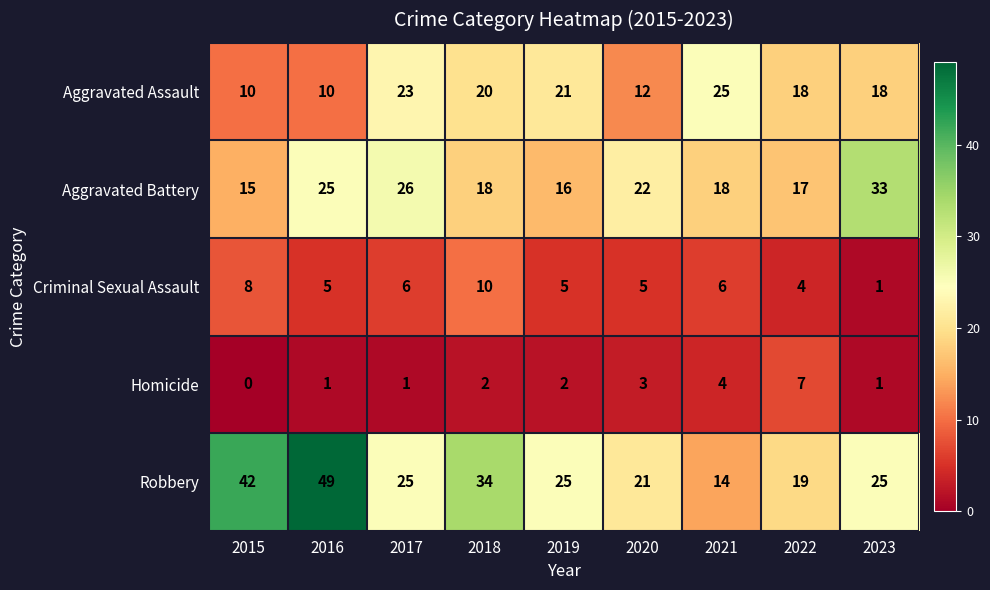

How many values in Homicide are above zero?

8